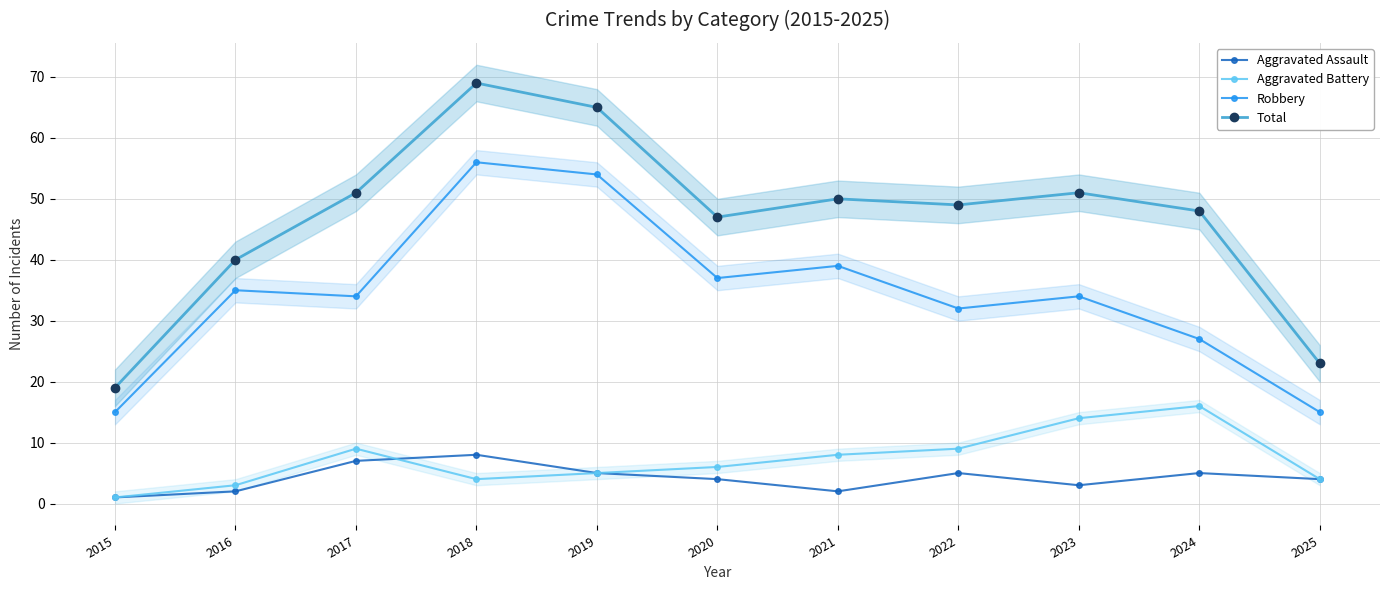

At which category does Aggravated Assault reach its first local peak?

2018